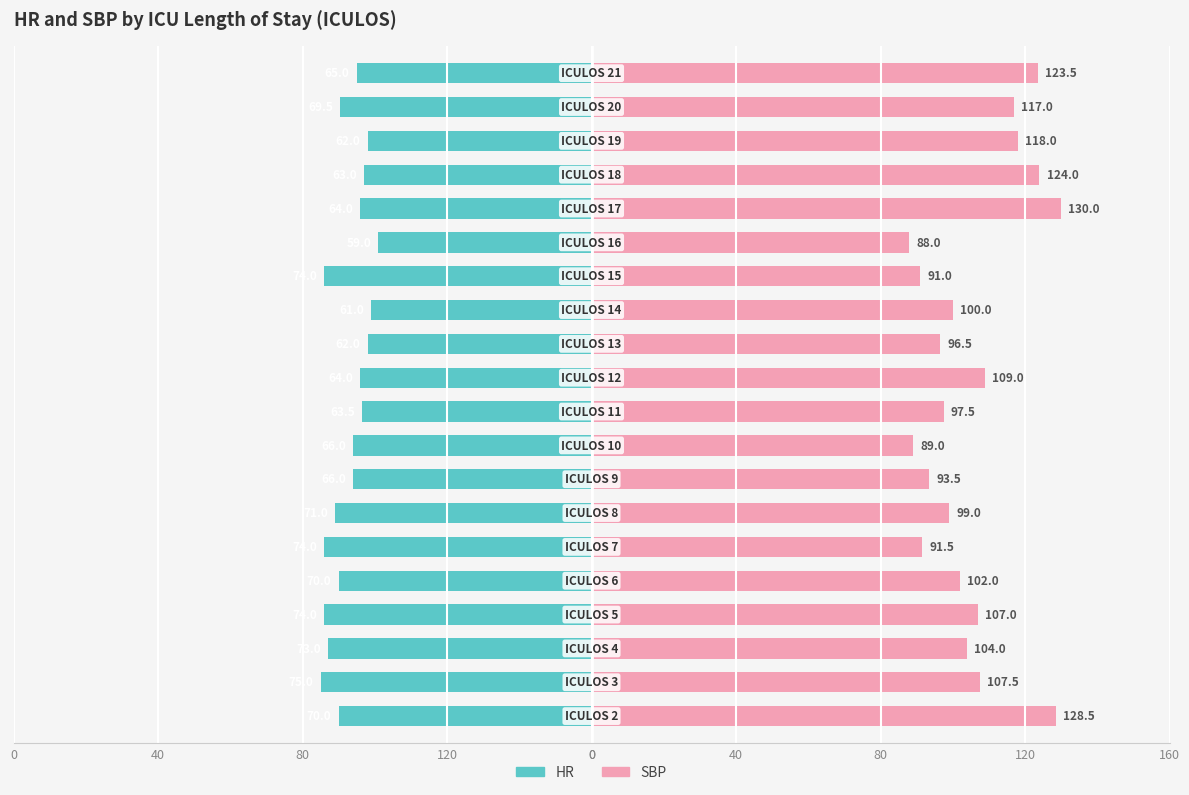

What is the value of the HR bar at the 3rd from the left?

-73.0